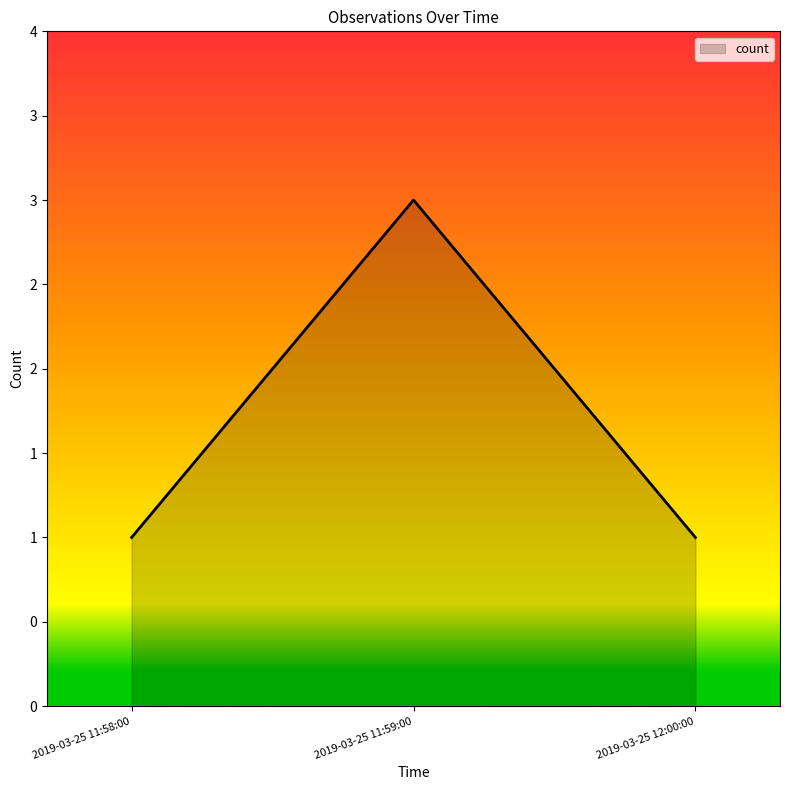

Is this an area chart (filled region under the line)?

Yes